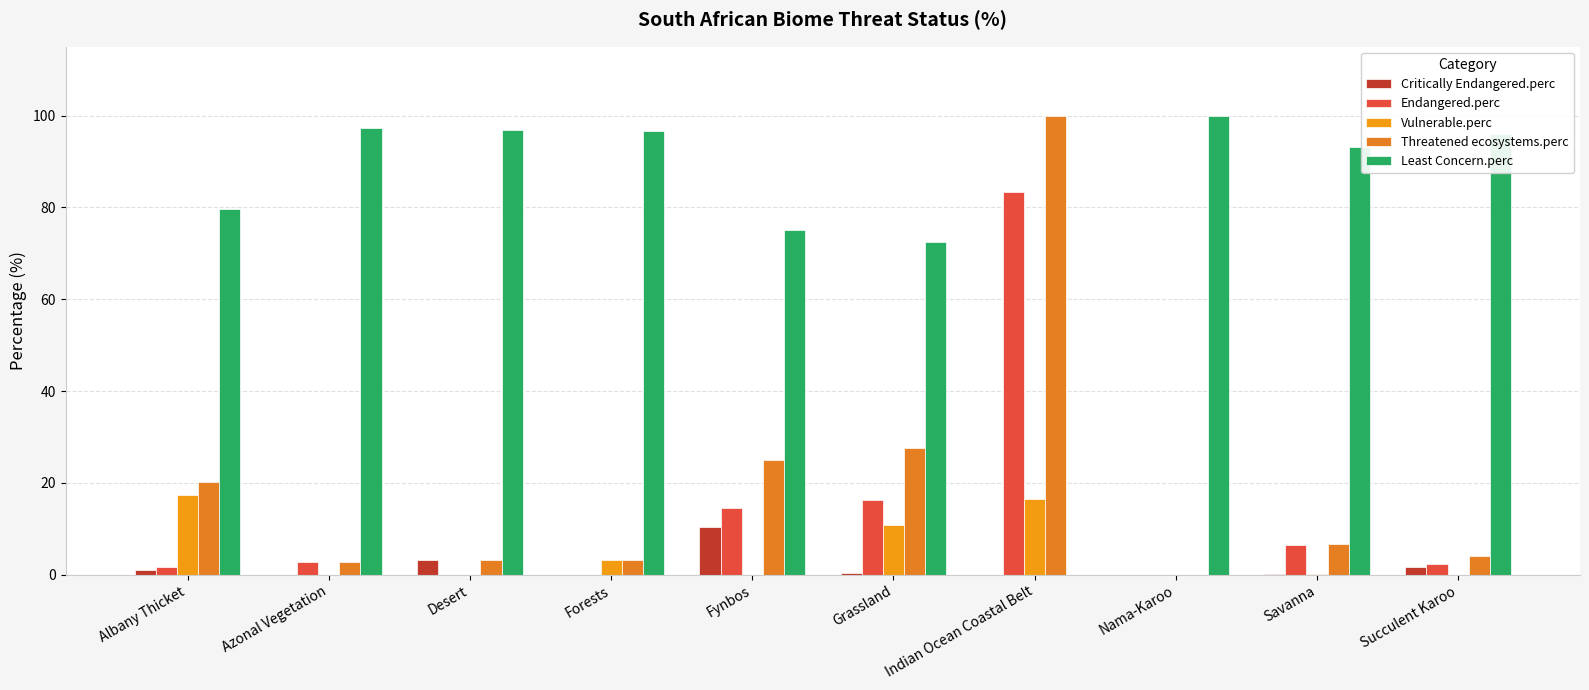

How many series are shown in this chart?

5